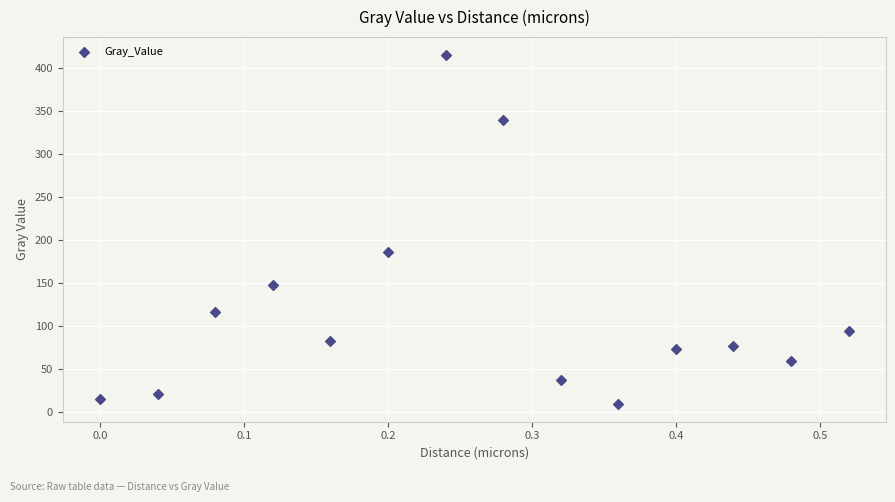

What Y value in the scatter plot is closest to 212?

186.2